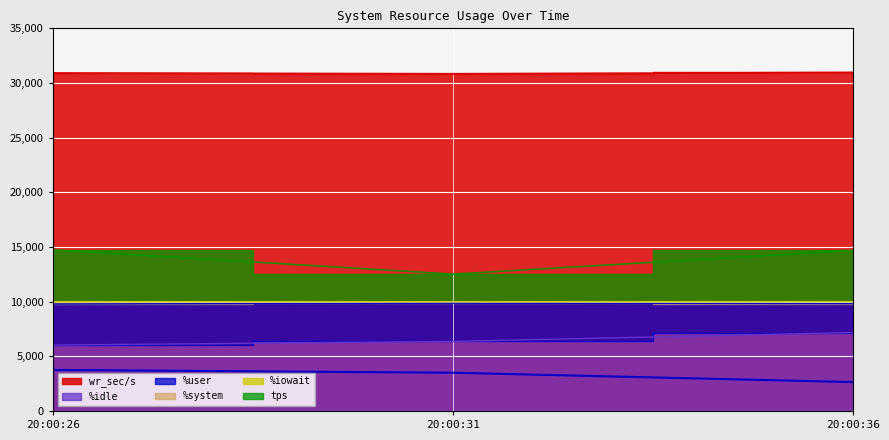

True or false: %iowait has a value of 9997.0 at 20:00:31.

True